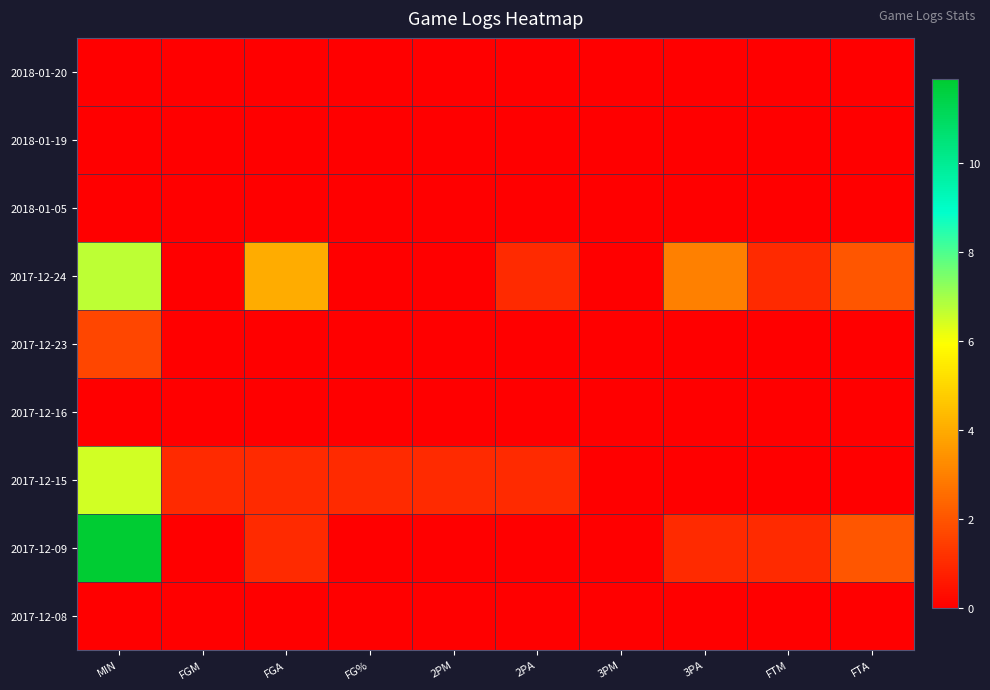

At 2PA, list the series in order from smallest to largest.

2018-01-20, 2018-01-19, 2018-01-05, 2017-12-23, 2017-12-16, 2017-12-09, 2017-12-08, 2017-12-24, 2017-12-15